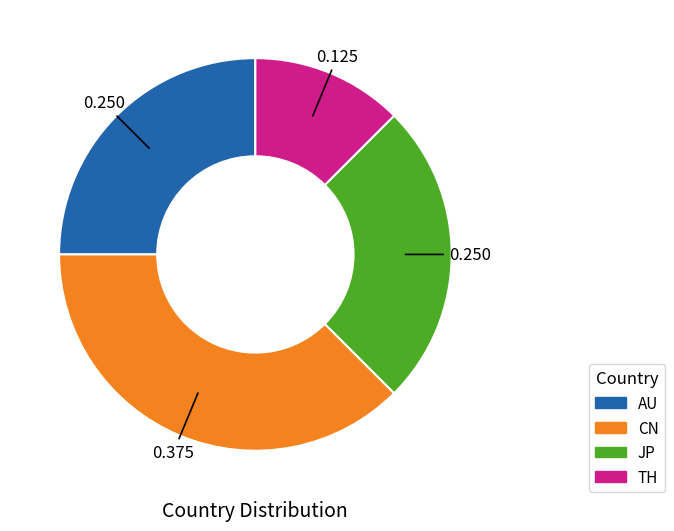

Do TH and AU together represent more than half of the pie?

No